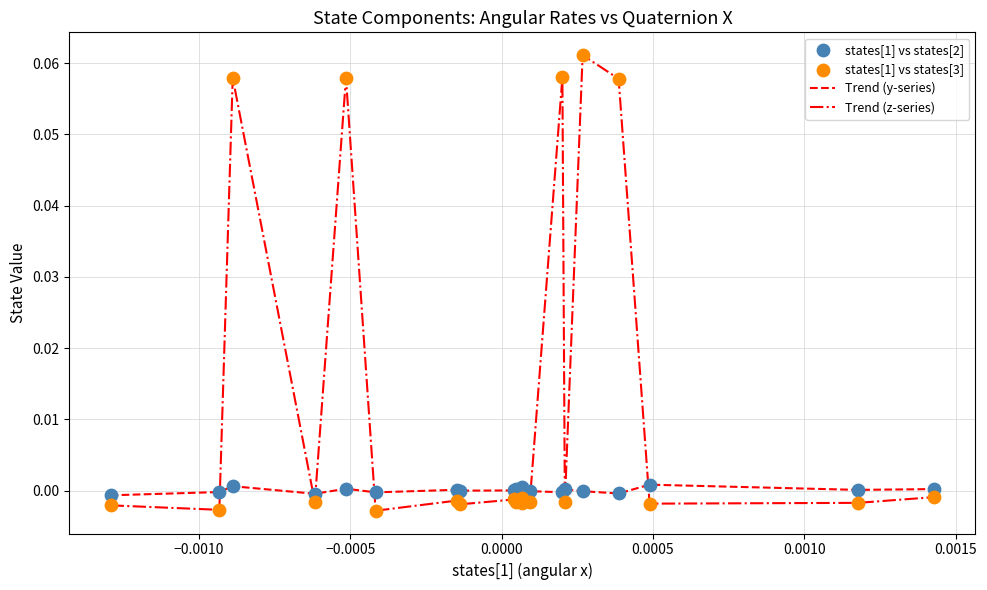

Which series has the largest total across all categories?

Trend (z-series)